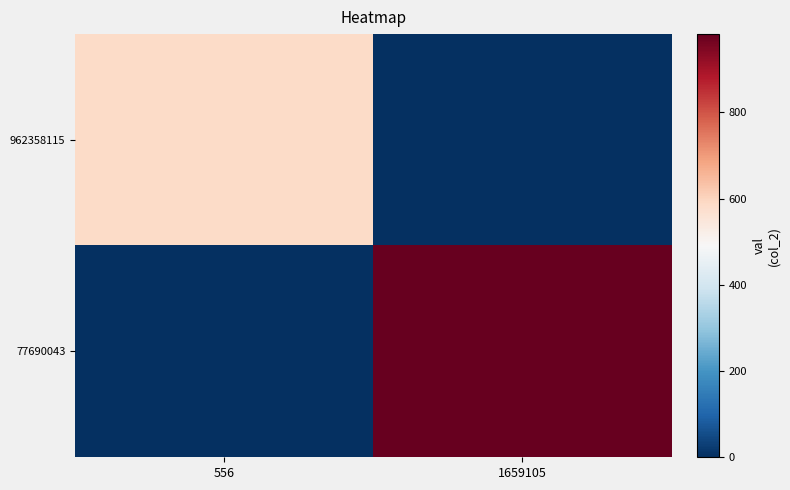

Rank the series by their maximum value, from highest to lowest.

77690043, 962358115